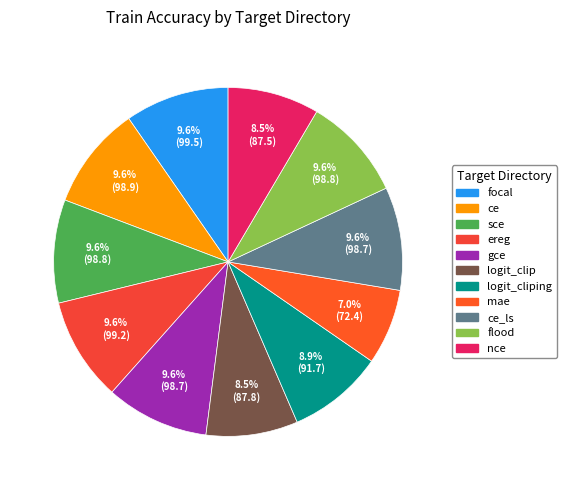

To the nearest percent, what is the difference between the largest and smallest slice percentages?

3%